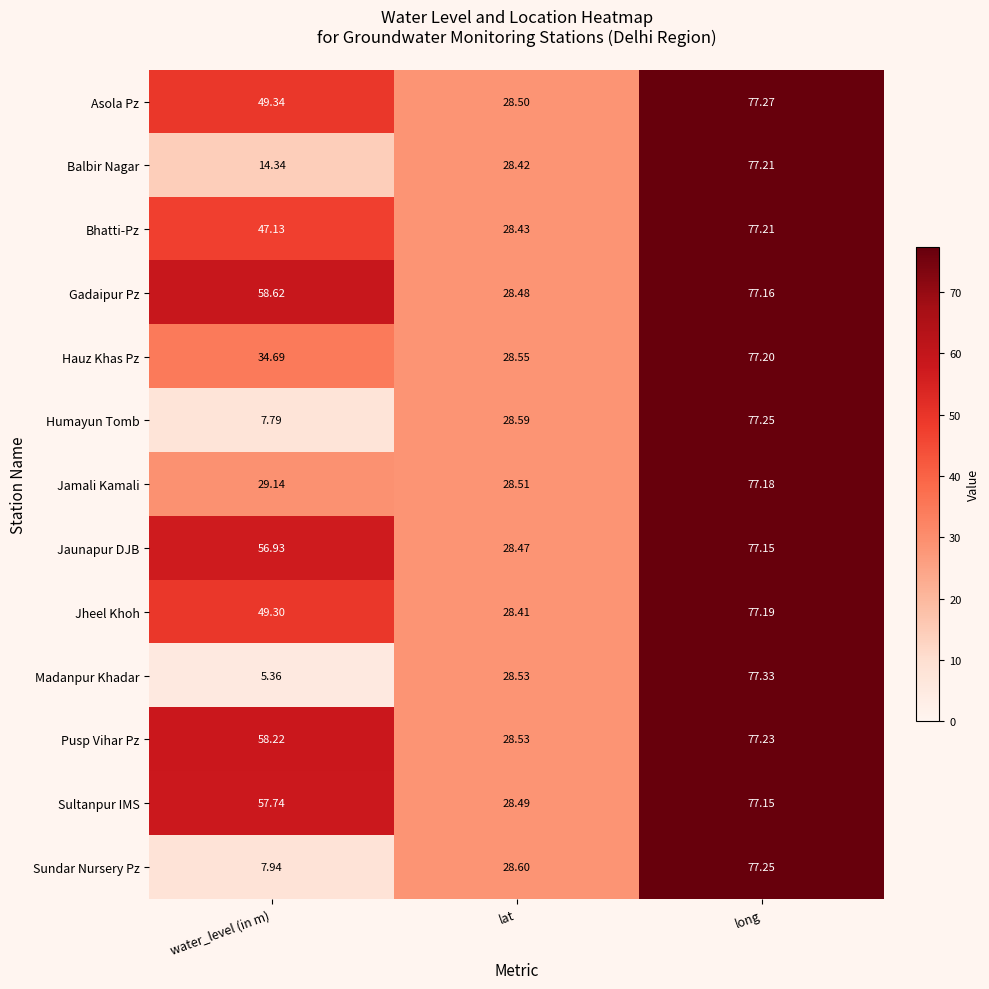

Is the value of Pusp Vihar Pz at water_level (in m) greater than the value of Bhatti-Pz at water_level (in m)?

Yes